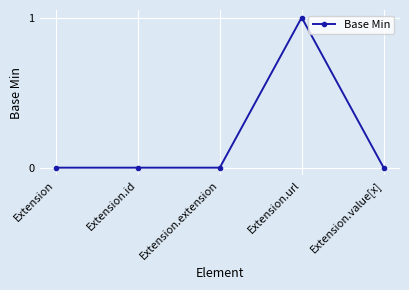

True or false: the data shows 0 at Extension.

True